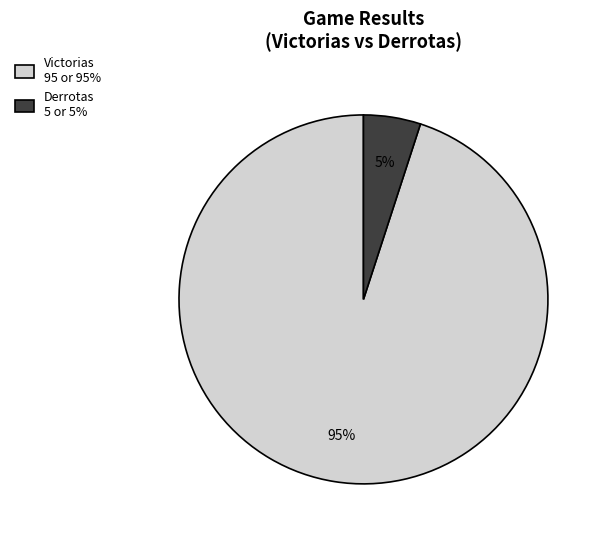

Rank the categories by value from lowest to highest.

Derrotas, Victorias